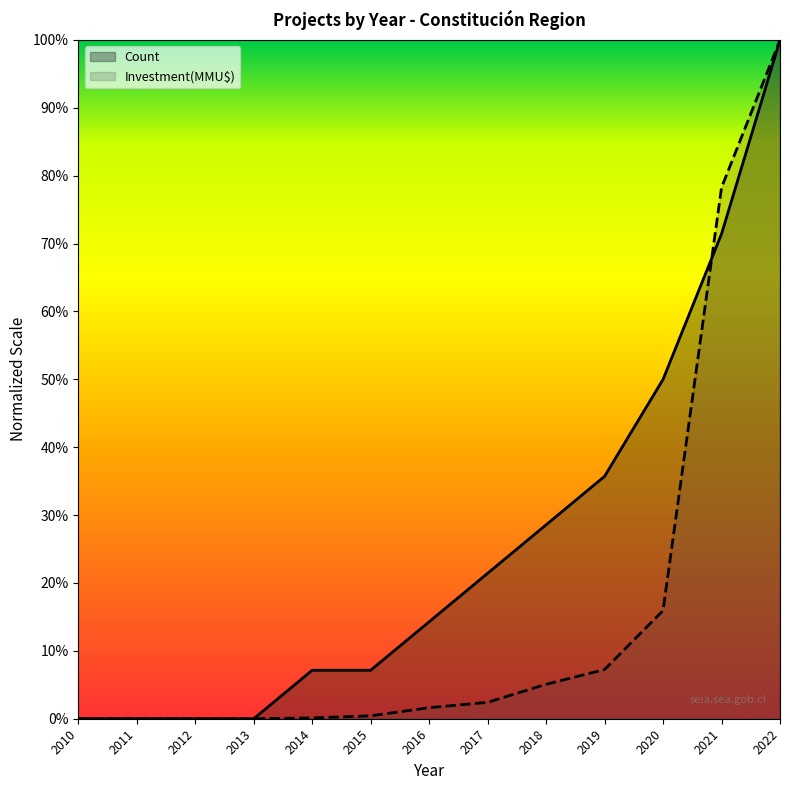

What is the sum of all Investment(MMU$) values?

2.1